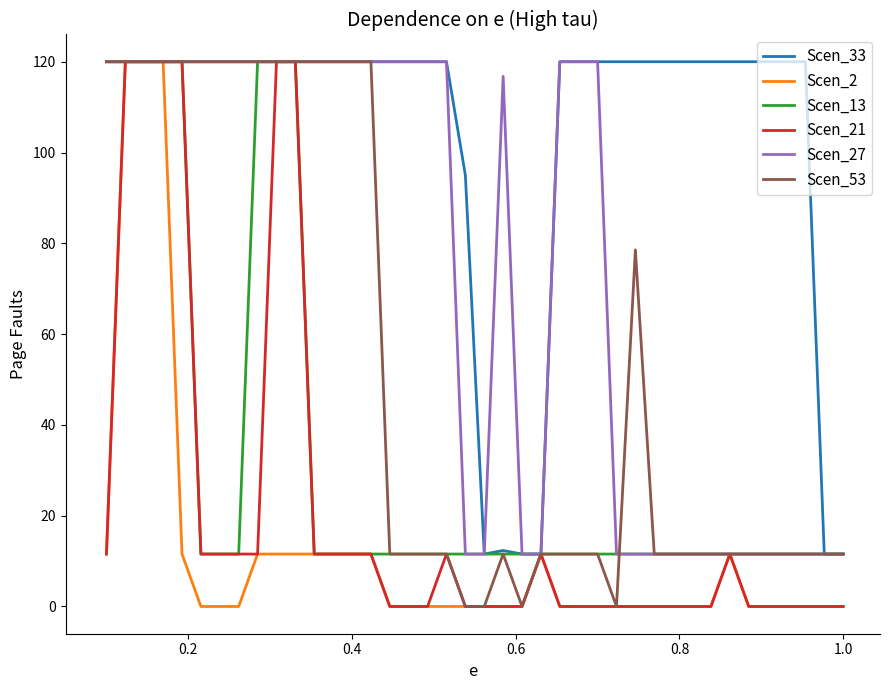

Which series has the largest total across all categories?

Scen_33